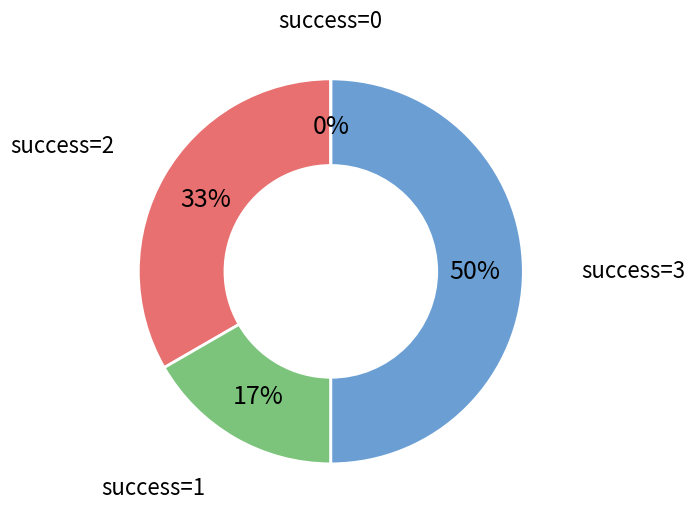

To the nearest percent, what is the average slice percentage?

25%